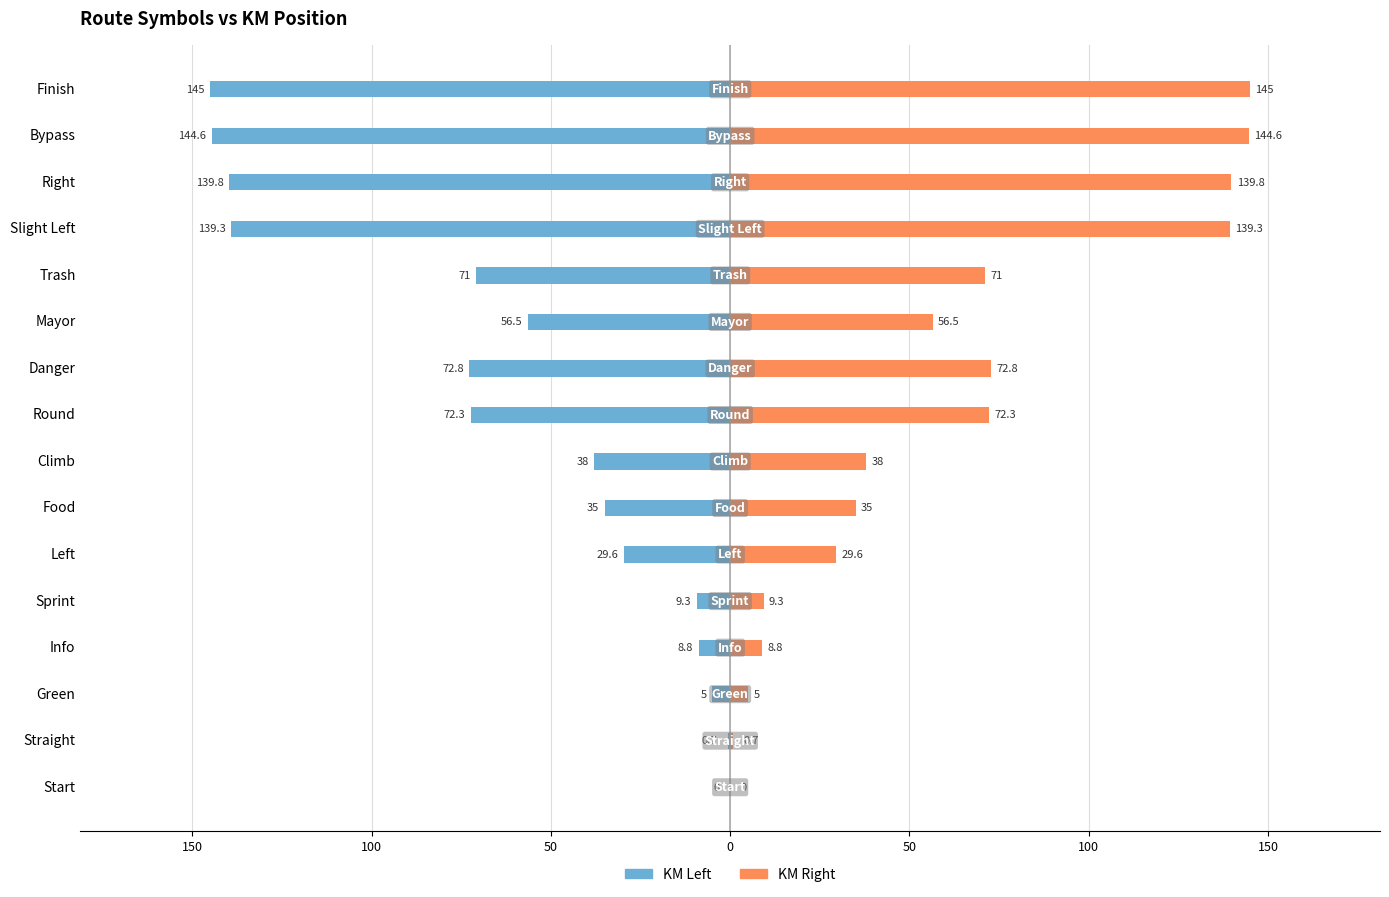

At how many categories does at least one series exceed -23?

16